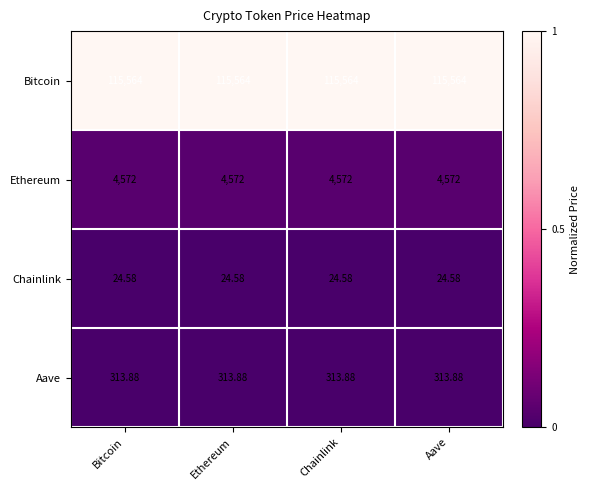

What is the difference between the highest and lowest values at Chainlink?

115539.4